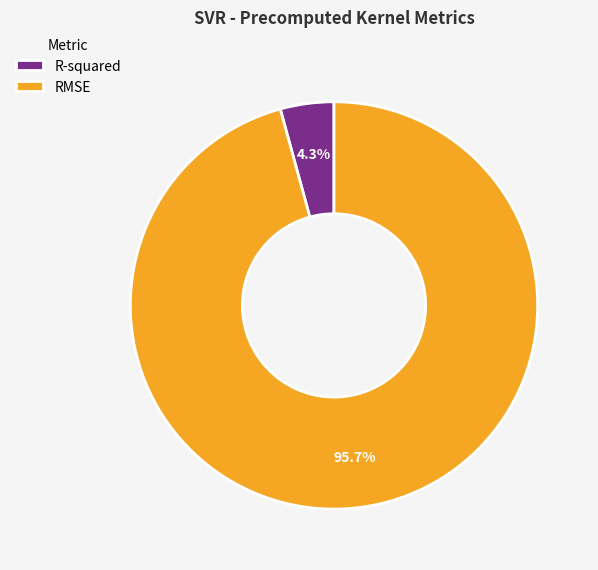

What is the smallest slice in the pie chart?

R-squared